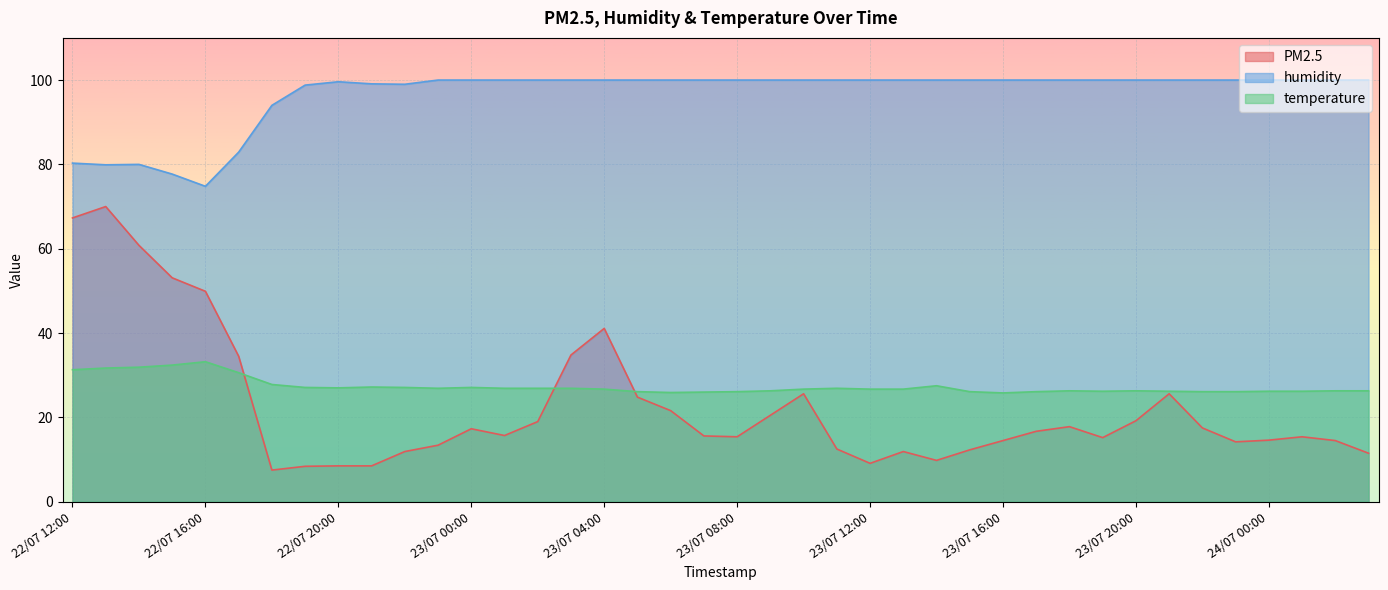

What is the sum of the temperature values at 23/07 17:00 and 22/07 13:00?

57.8